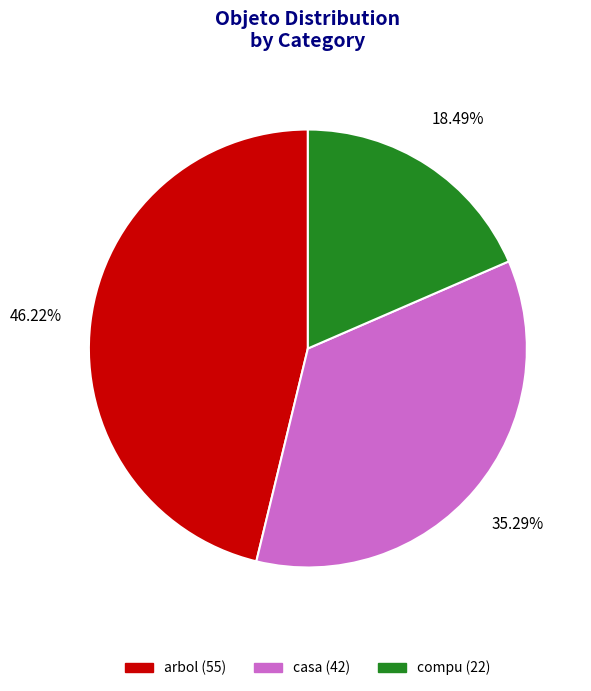

Count the number of slices in the pie.

3